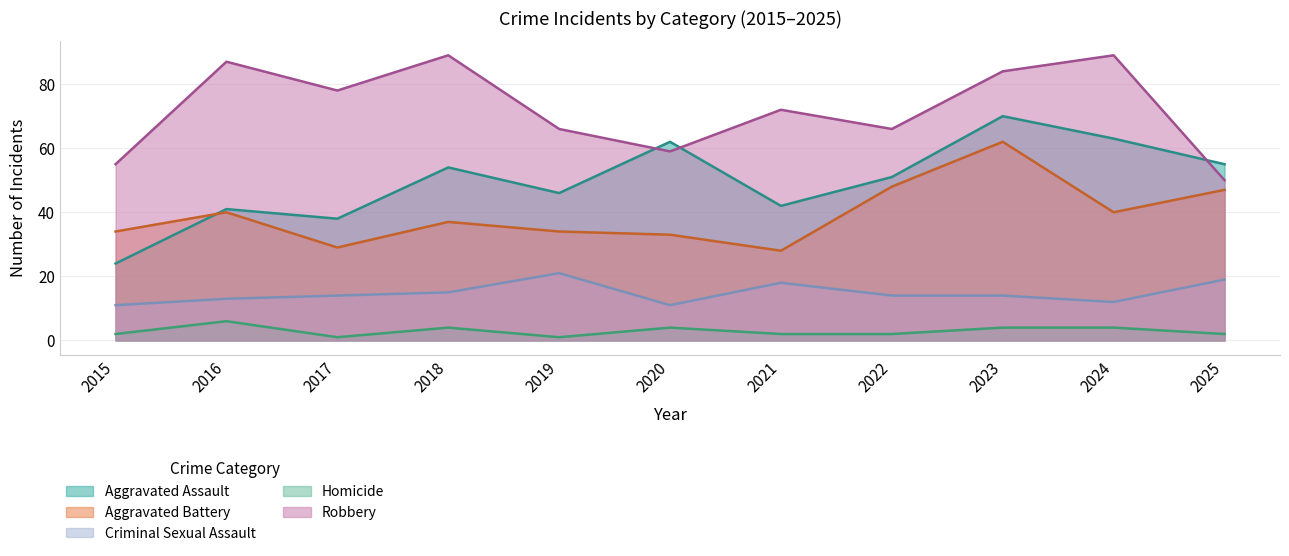

Which series has the largest total across all categories?

Robbery